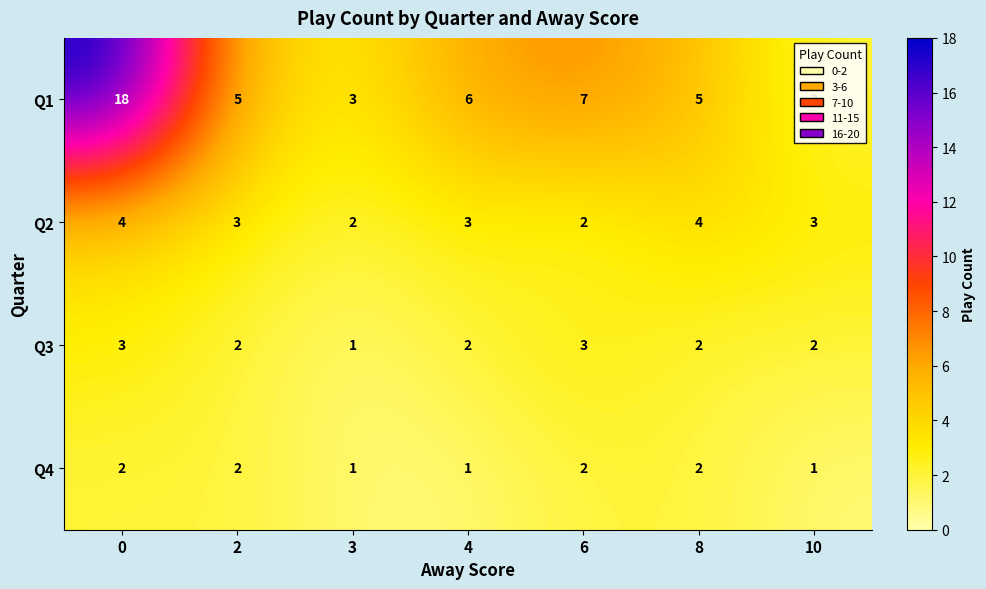

The value of Q1 at 3 is 5. True or false?

False